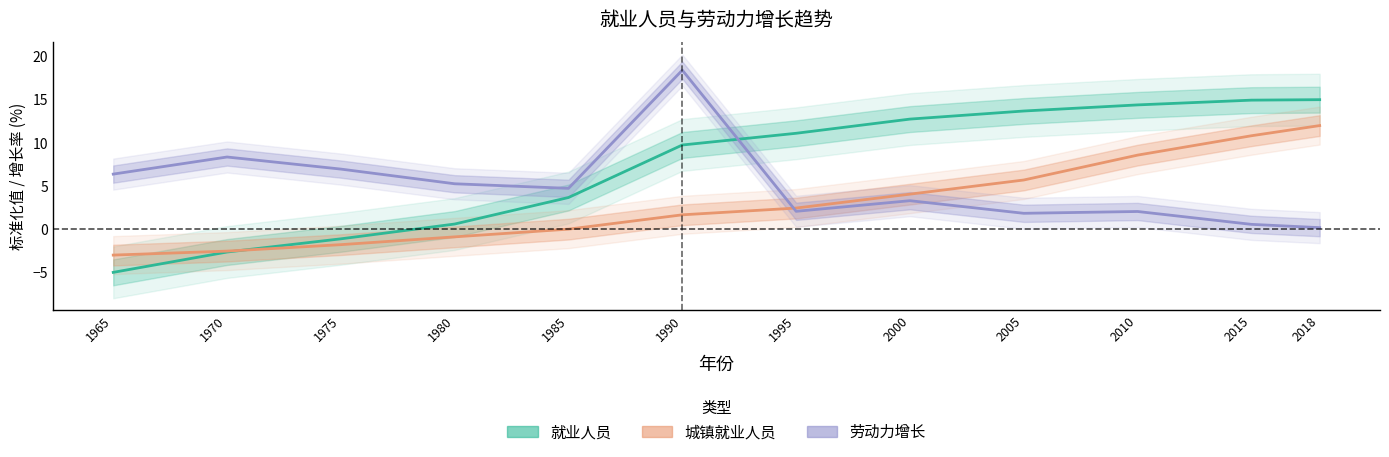

Between 1990 and 2000, which series saw the biggest shift?

劳动力增长